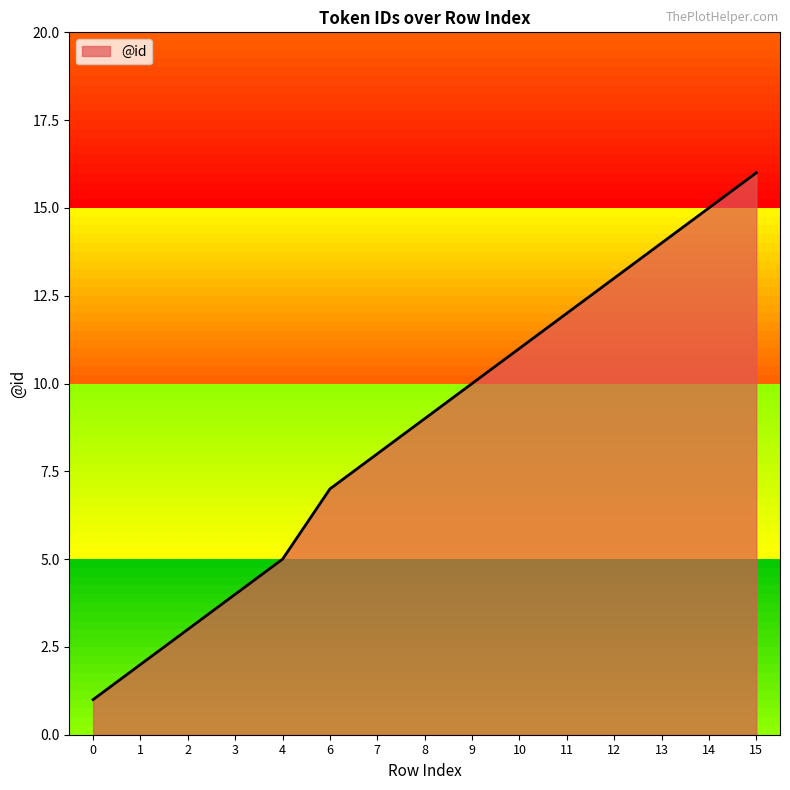

Rank the categories by value from highest to lowest.

15, 14, 13, 12, 11, 10, 9, 8, 7, 6, 4, 3, 2, 1, 0